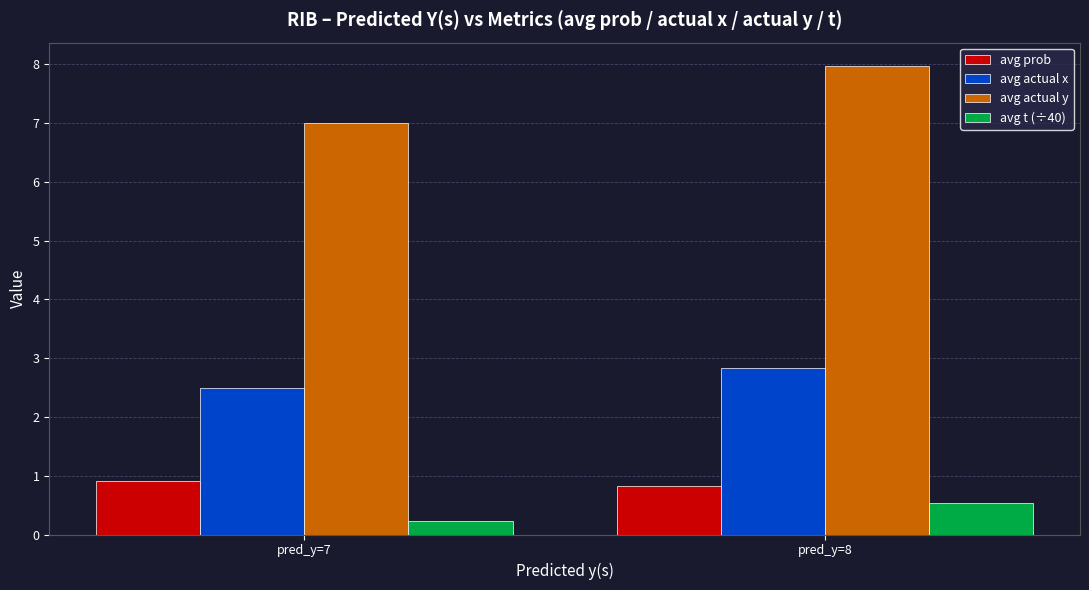

Where is avg actual x nearest to the value 2?

pred_y=7